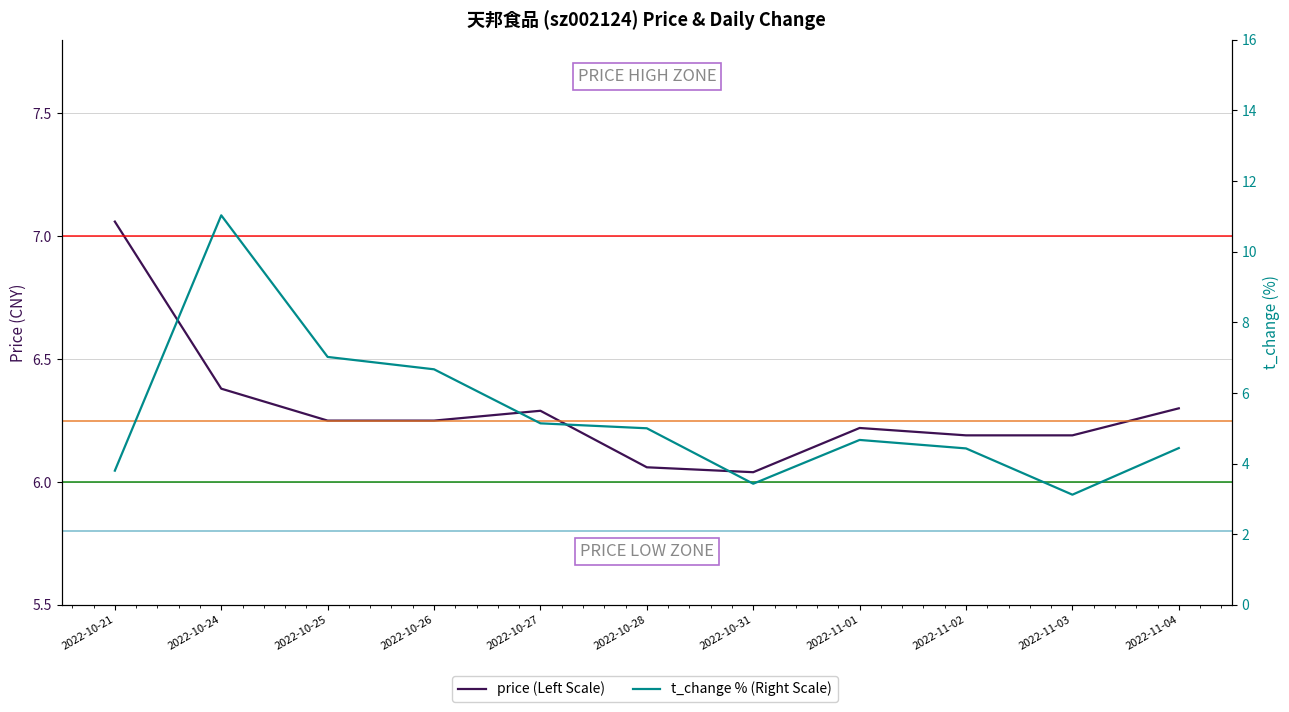

Does the chart have visible grid lines?

Yes